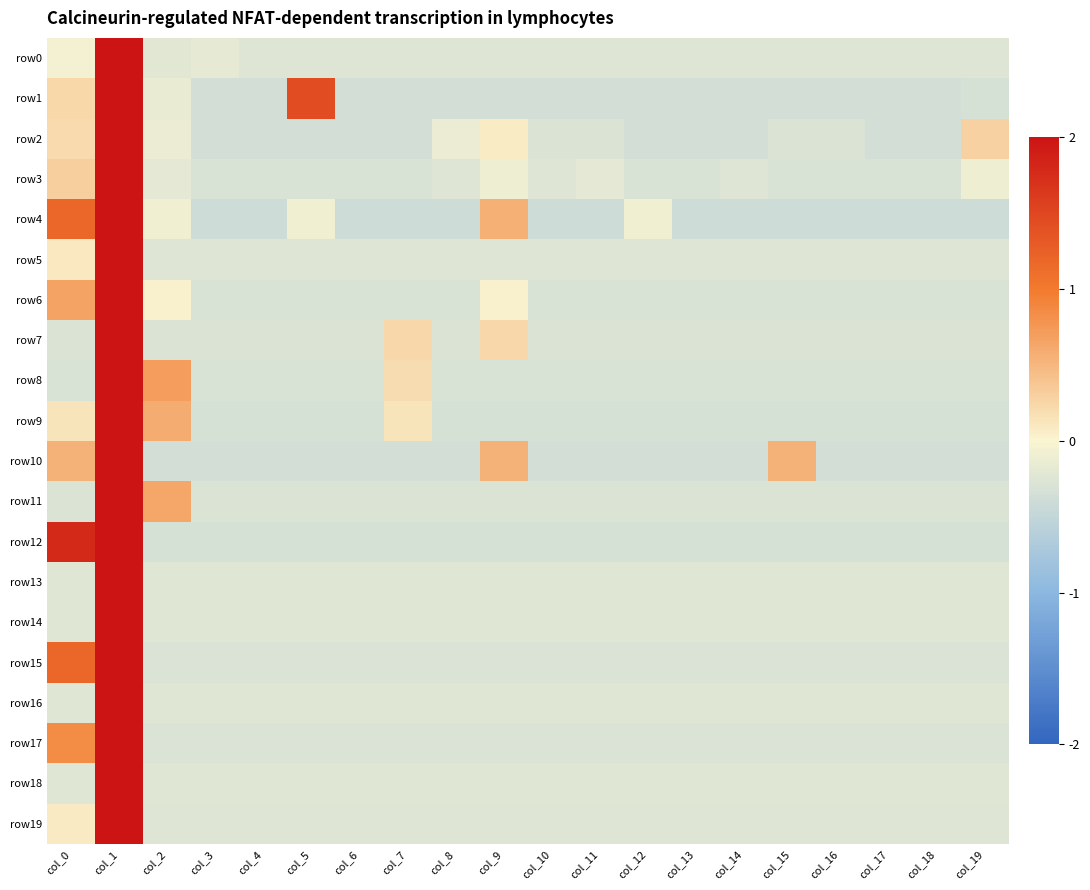

Rank the series by their maximum value, from highest to lowest.

row0, row1, row2, row3, row4, row5, row6, row7, row8, row9, row10, row11, row12, row13, row14, row15, row16, row17, row18, row19